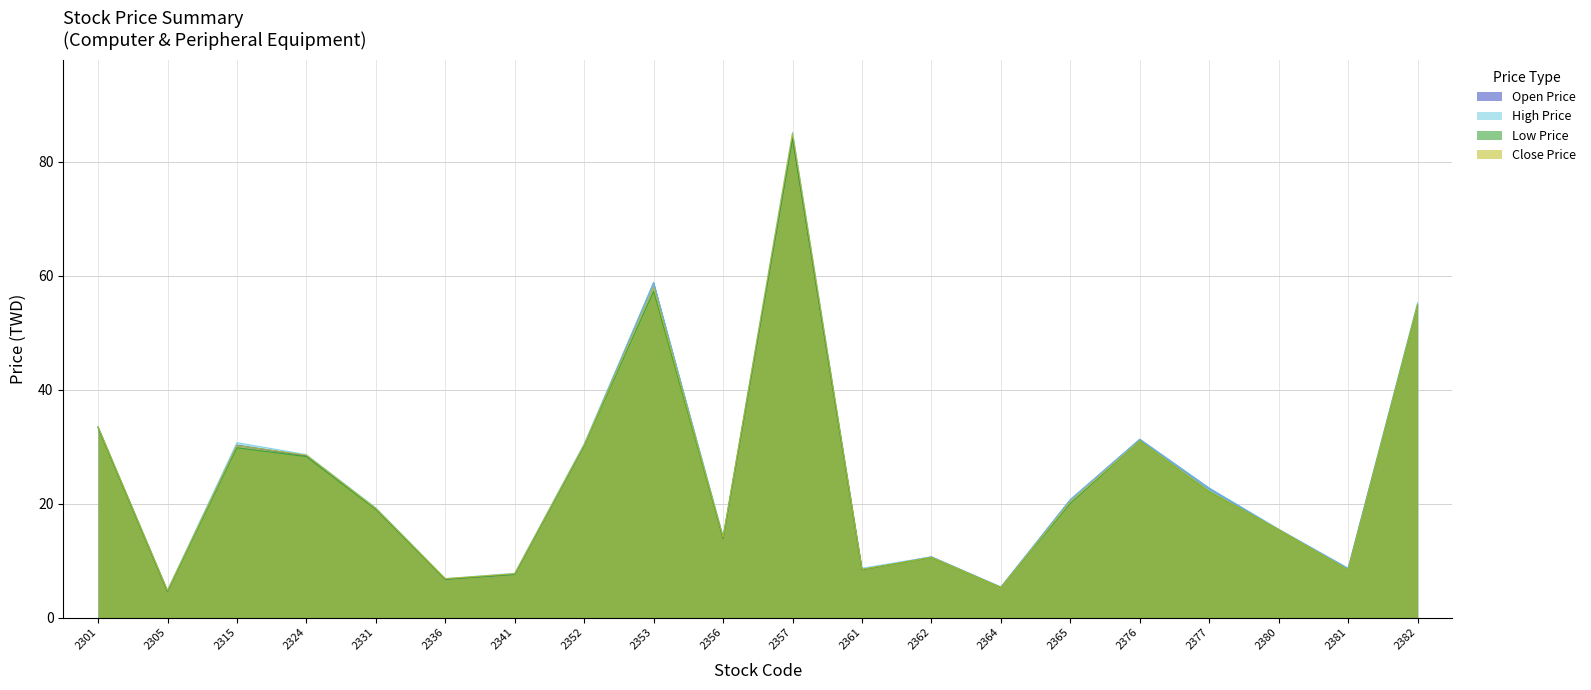

What is the sum of all Low Price values?

490.7